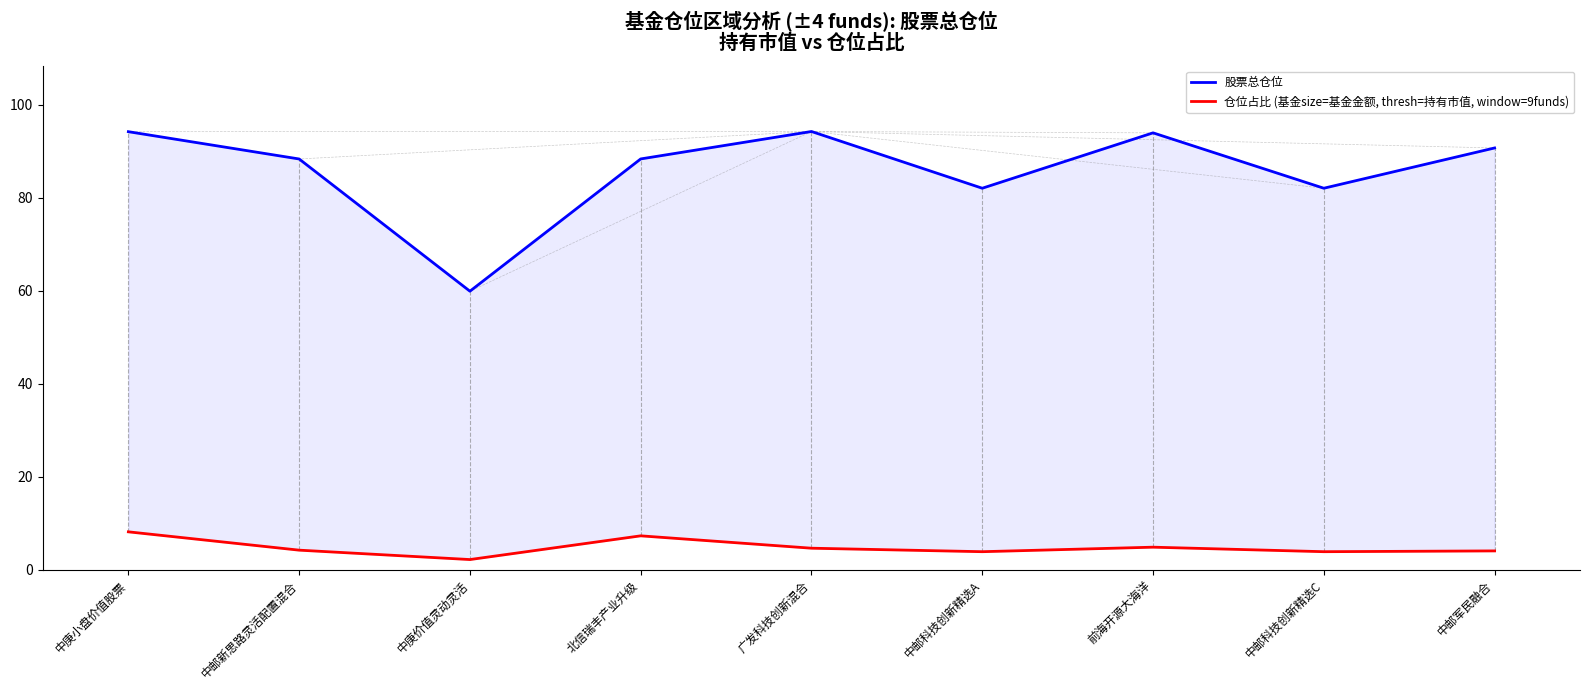

Which category has the highest value in the 股票总仓位 series?

广发科技创新混合